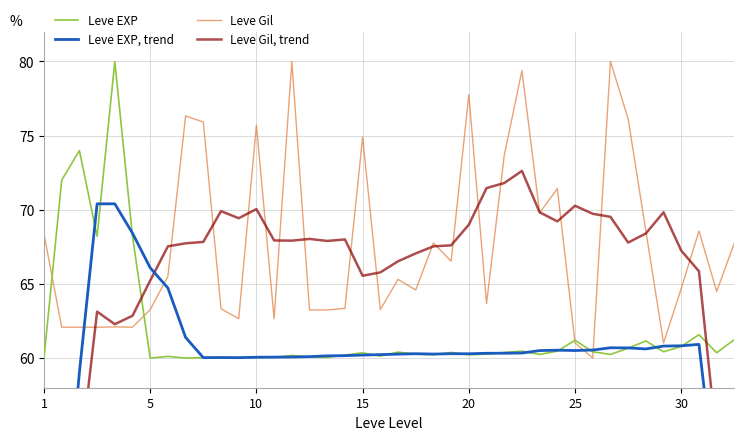

Which series ends up on top after the final intersection of Leve EXP and Leve Gil?

Leve Gil